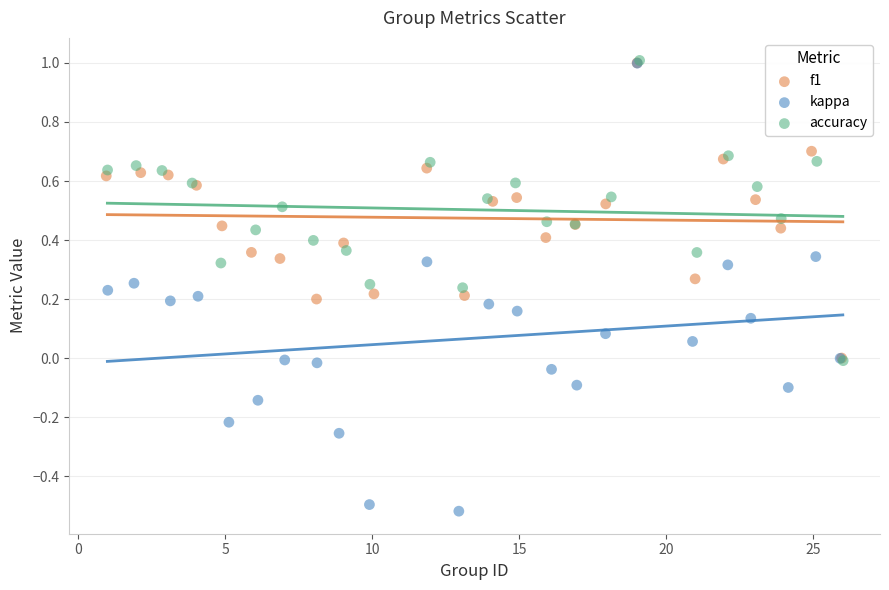

Which series has the widest spread of Y values?

kappa